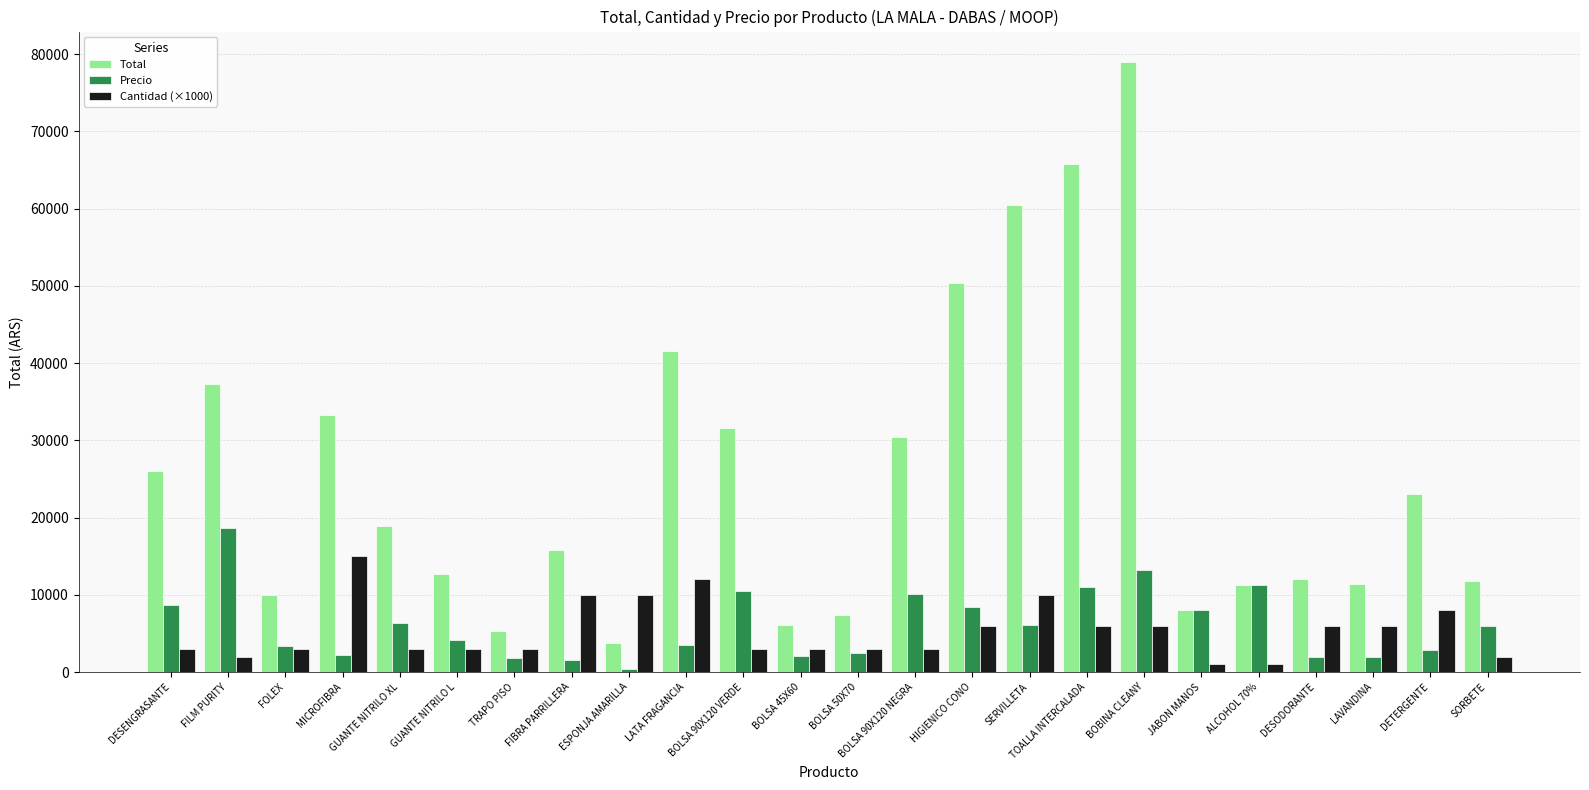

What is the sum of the Precio values at GUANTE NITRILO XL and SERVILLETA?

12361.5